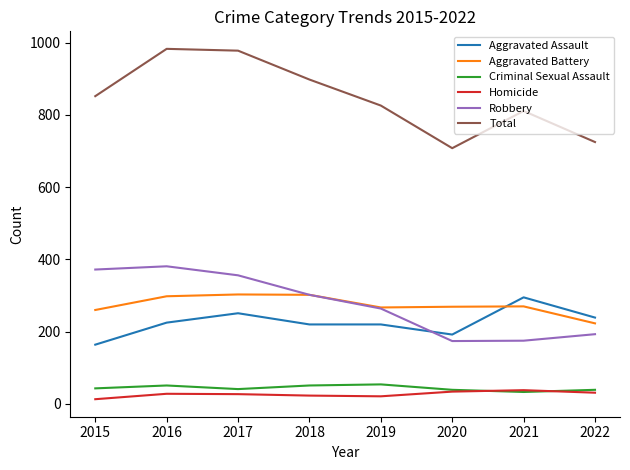

What is the maximum value shown in the chart?

983